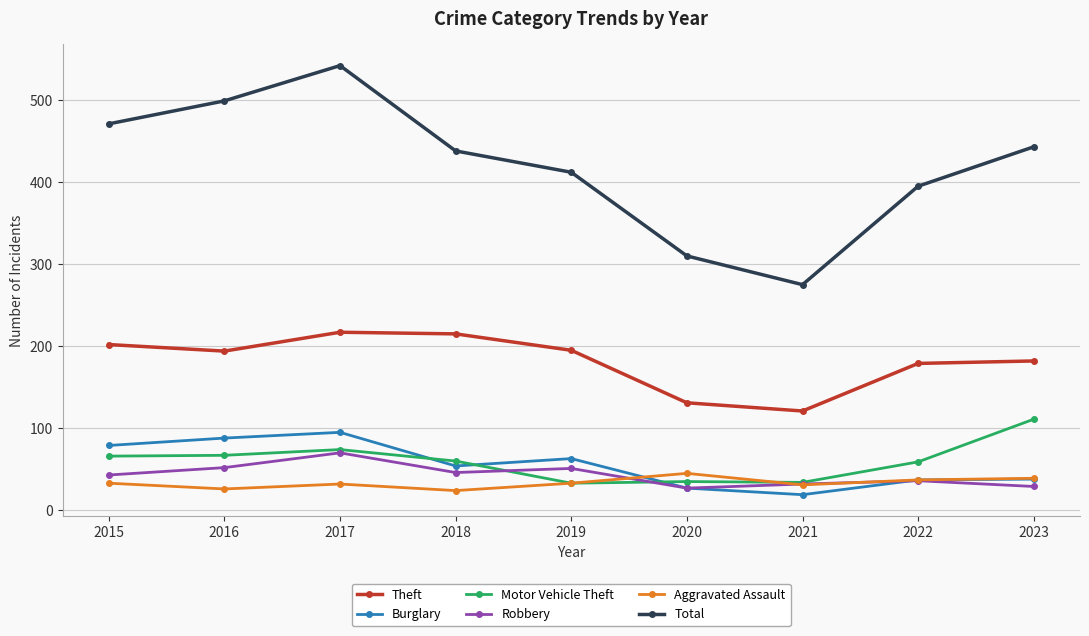

How many categories are shown in the chart?

9